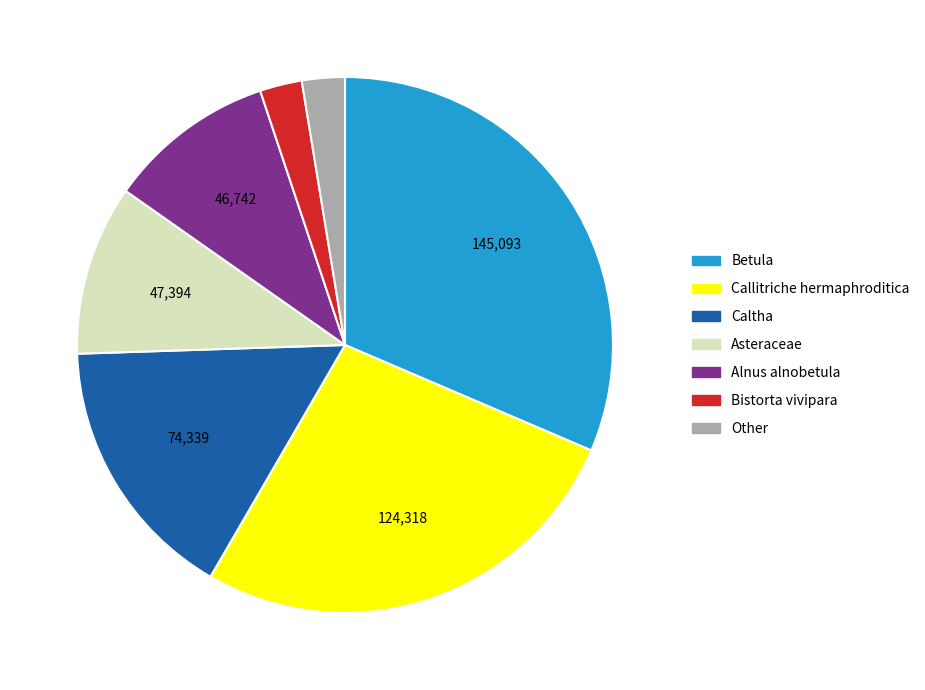

Is it true that Asteraceae is 10% of the pie?

True